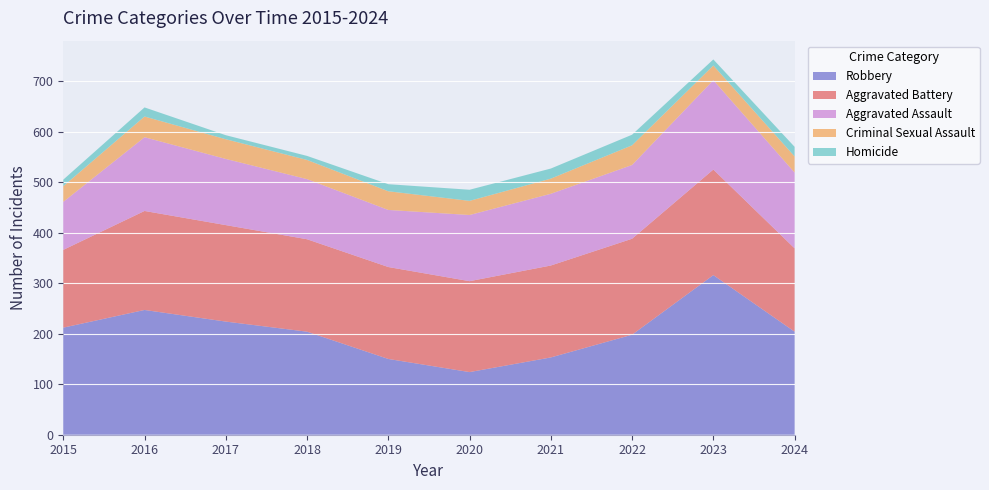

Reading left to right, extract all data points from this chart.

Aggravated Assault: 95	146	131	119	113	131	142	146	177	150
Aggravated Battery: 154	196	191	183	182	180	182	190	209	165
Criminal Sexual Assault: 31	41	39	38	37	28	30	39	29	32
Homicide: 13	18	8	8	14	22	20	21	12	19
Robbery: 212	247	224	204	150	124	153	198	316	204